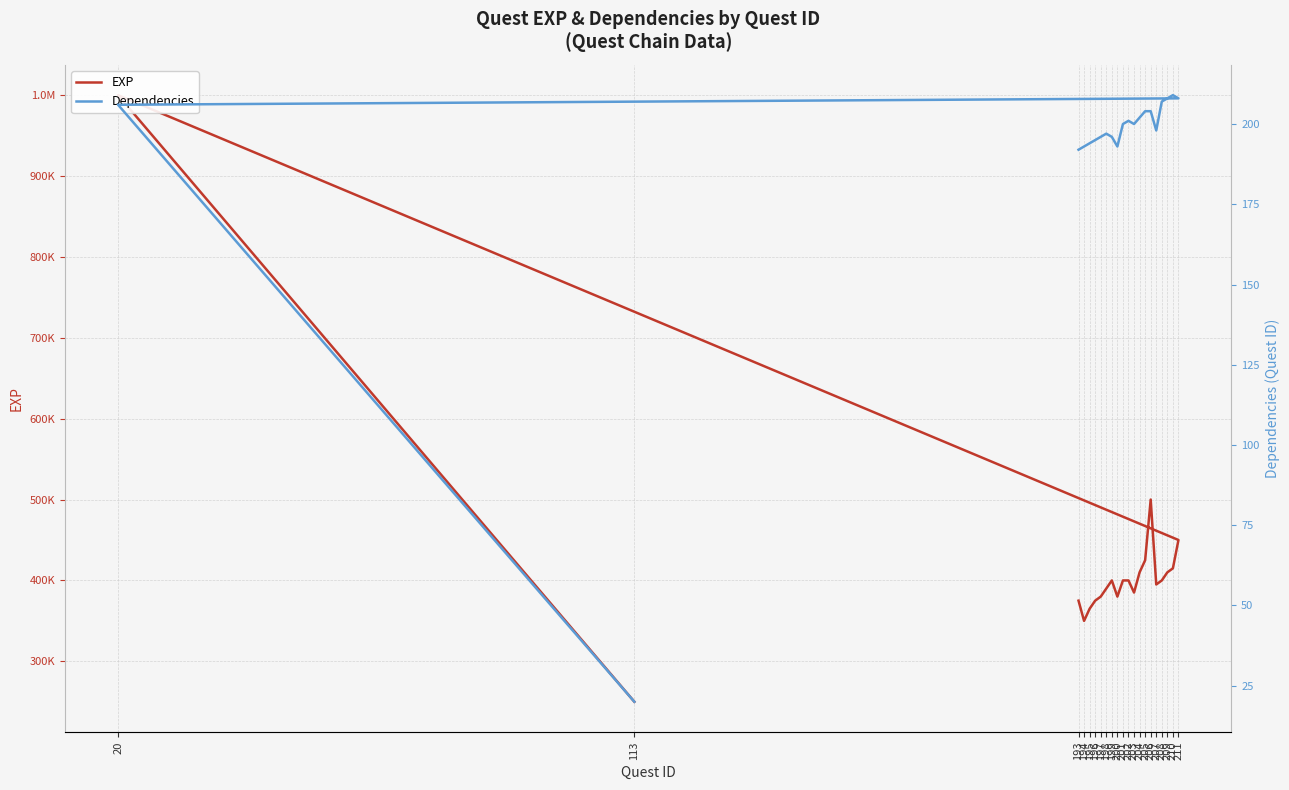

Reading right to left, transcribe all the data shown in this chart.

EXP: 113=250000	20=1000000	211=450000	210=415000	209=410000	208=400000	207=395000	206=500000	205=425000	204=410000	203=385000	202=400000	201=400000	200=380000	199=400000	198=390000	197=380000	196=375000	195=365000	194=350000	193=375000
Dependencies: 113=20	20=206	211=208	210=209	209=208	208=207	207=198	206=204	205=204	204=202	203=200	202=201	201=200	200=193	199=196	198=197	197=196	196=195	195=194	194=193	193=192